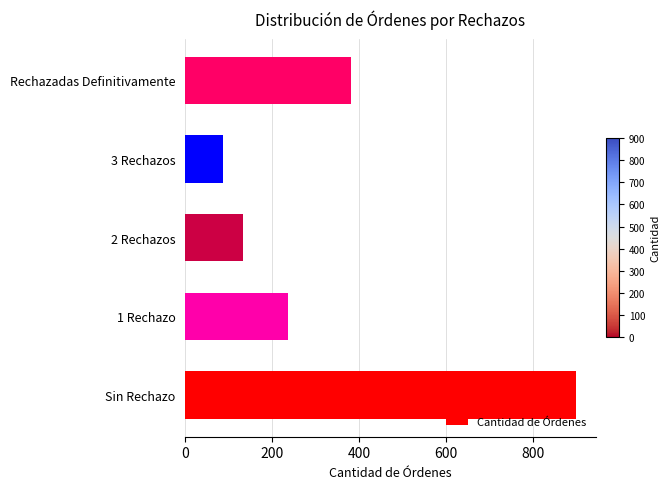

Where is the data nearest to the value 493?

Rechazadas Definitivamente